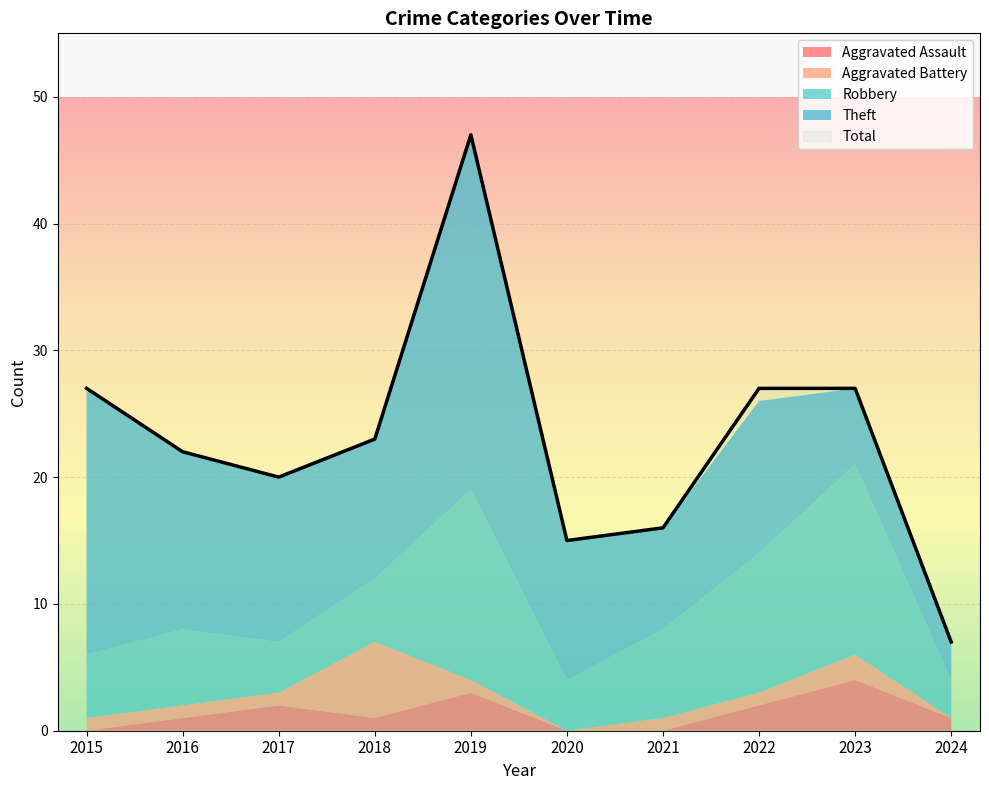

Which series has the largest range (max minus min)?

Total